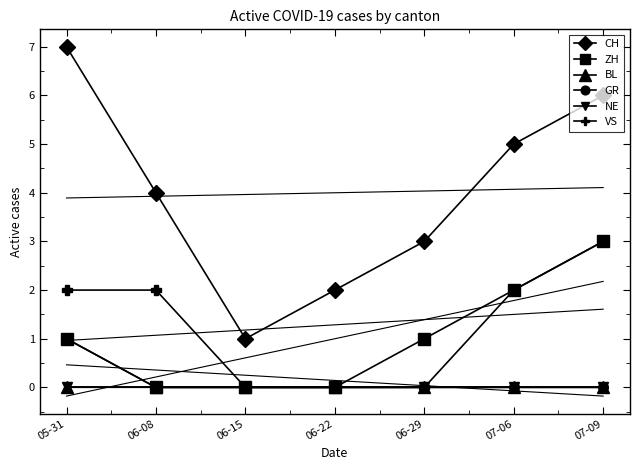

At which category does the chart reach its minimum across all series?

06-08